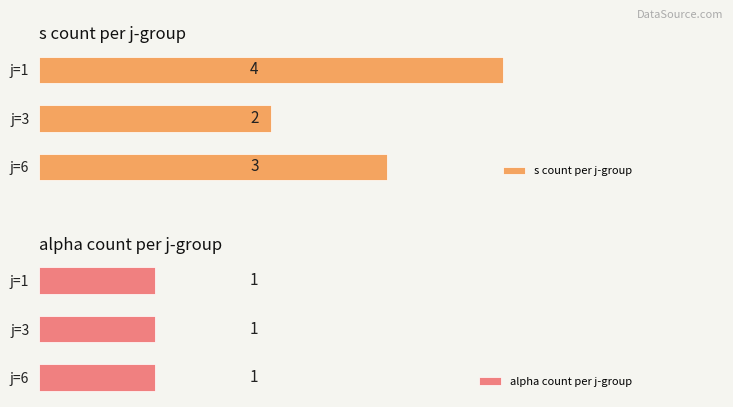

At which label is s count per j-group closest to 3?

j=6